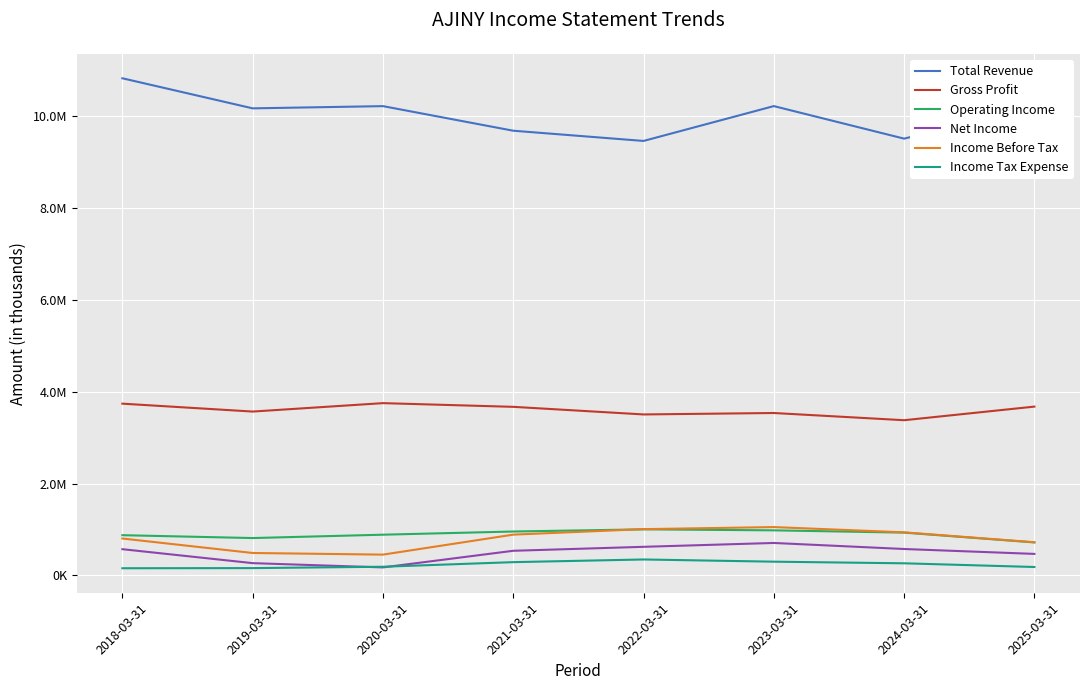

True or false: Income Before Tax and Total Revenue cross at least once.

False